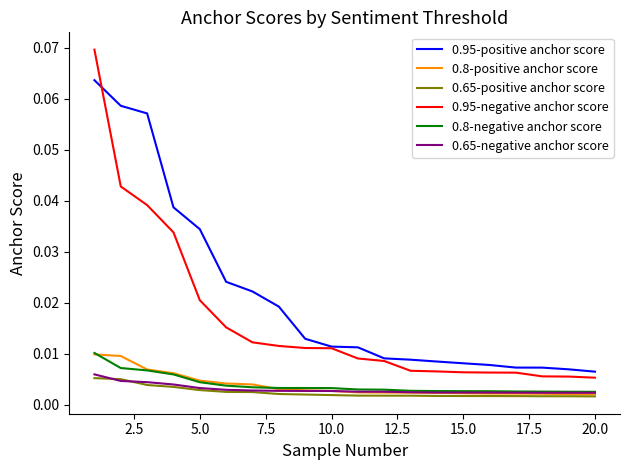

True or false: 0.65-negative anchor score and 0.95-positive anchor score cross at least once.

False